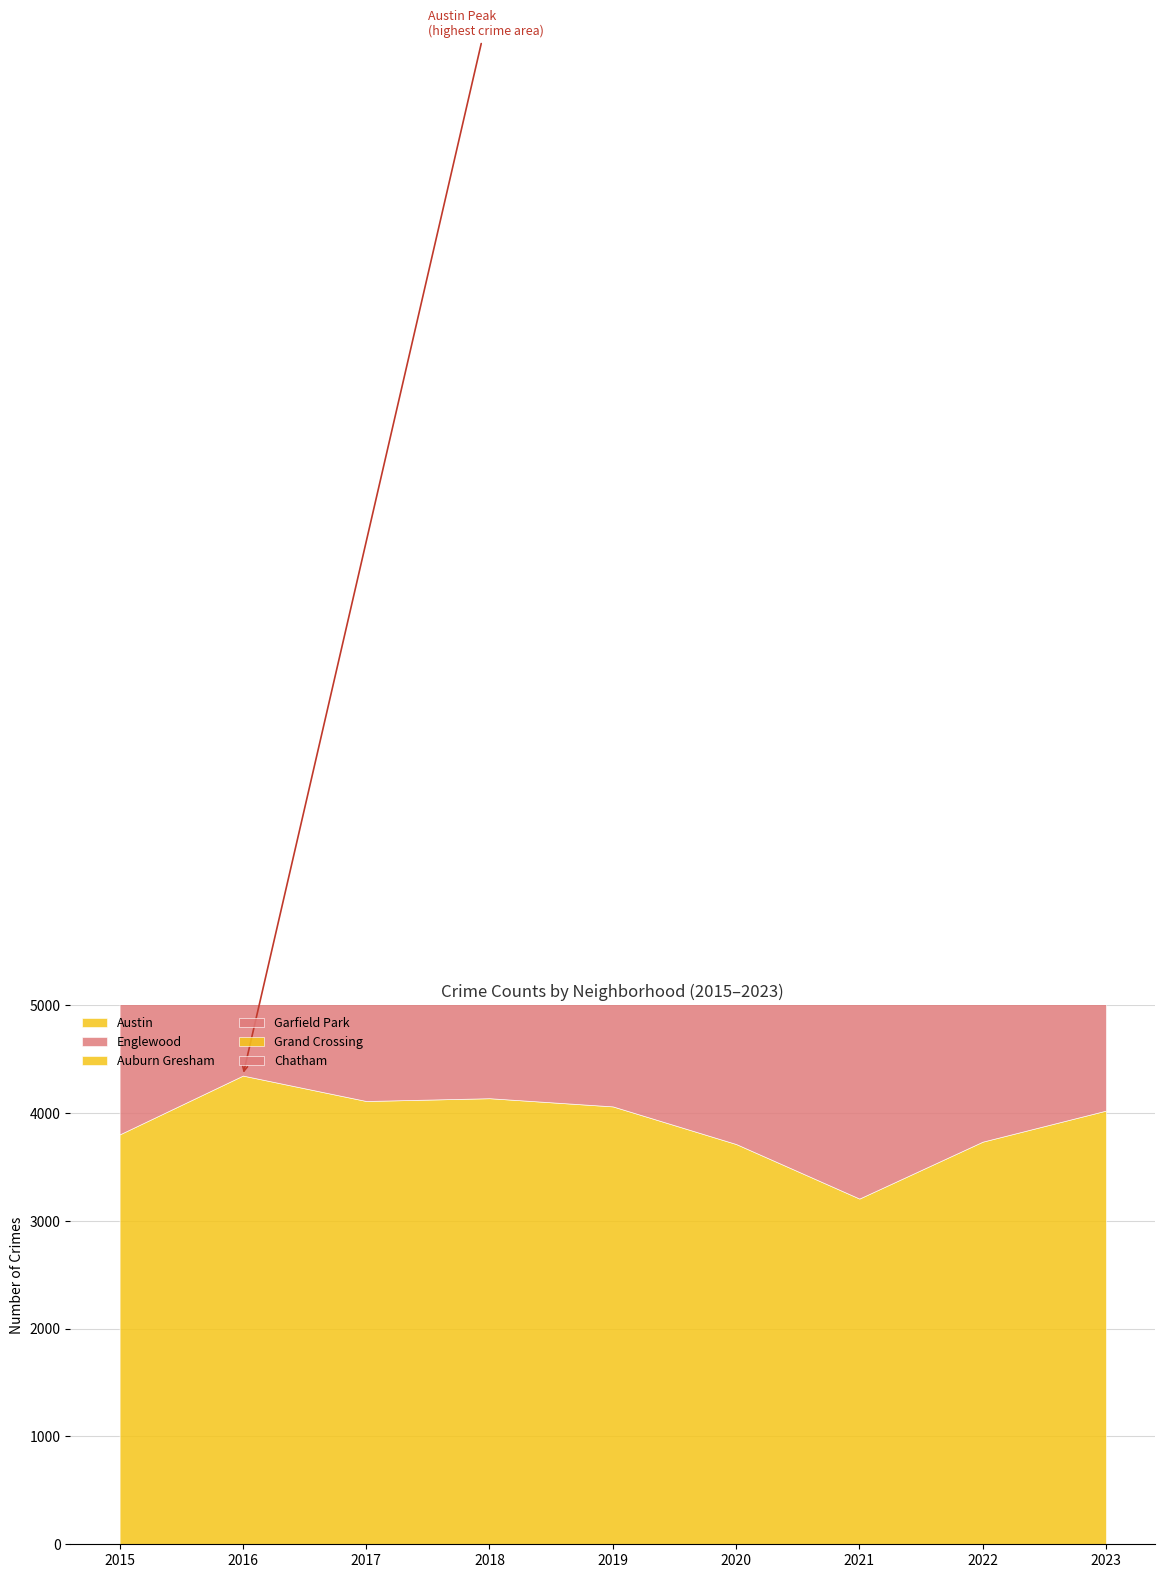

At which category is the sum across all series the highest?

2016